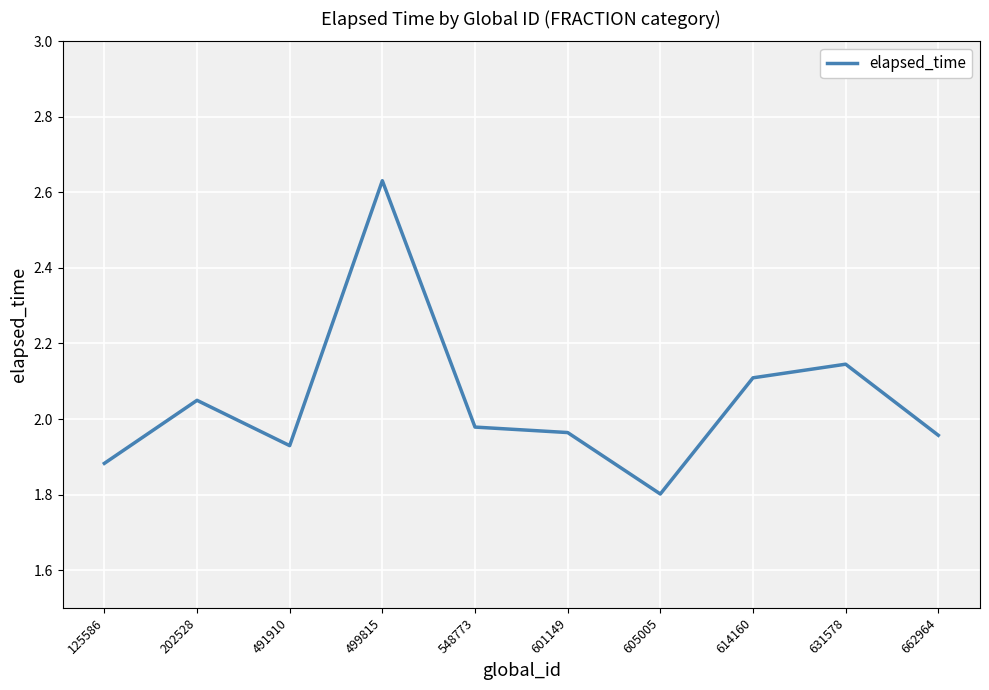

Count the number of data series in this chart.

1